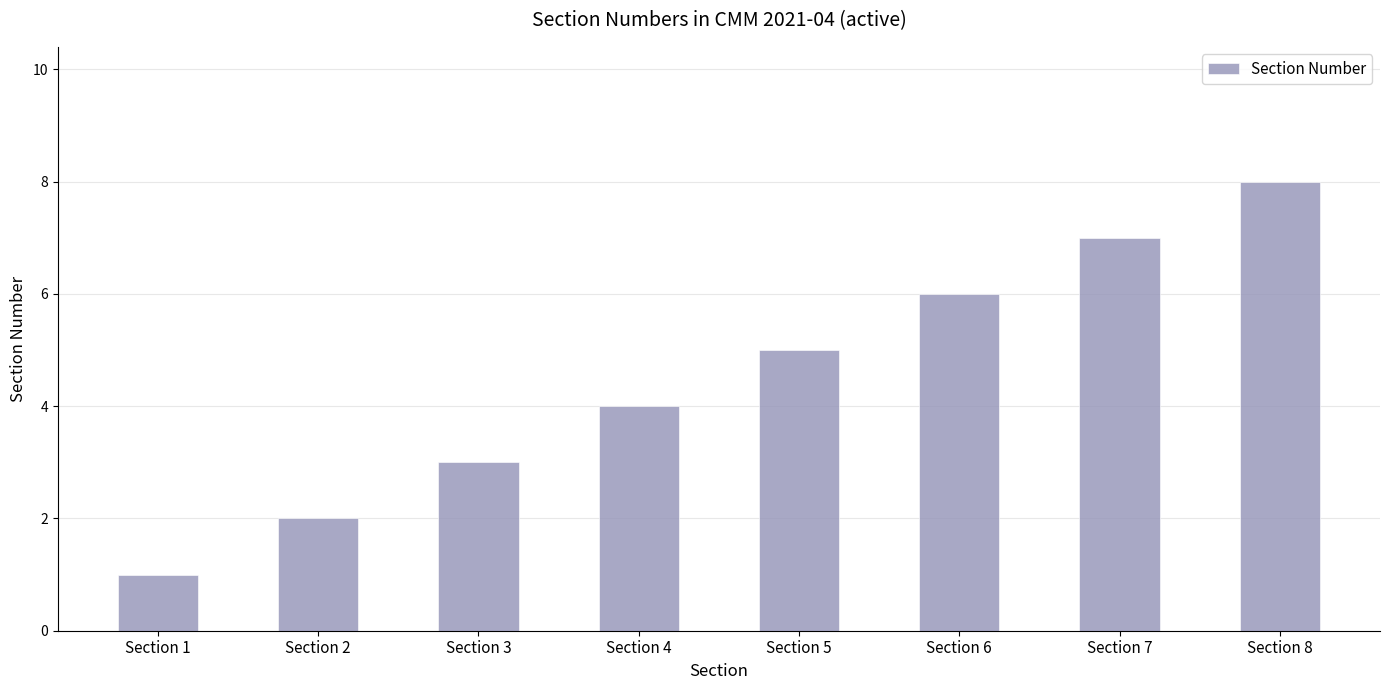

The chart shows a value of 1 at Section 1. True or false?

True